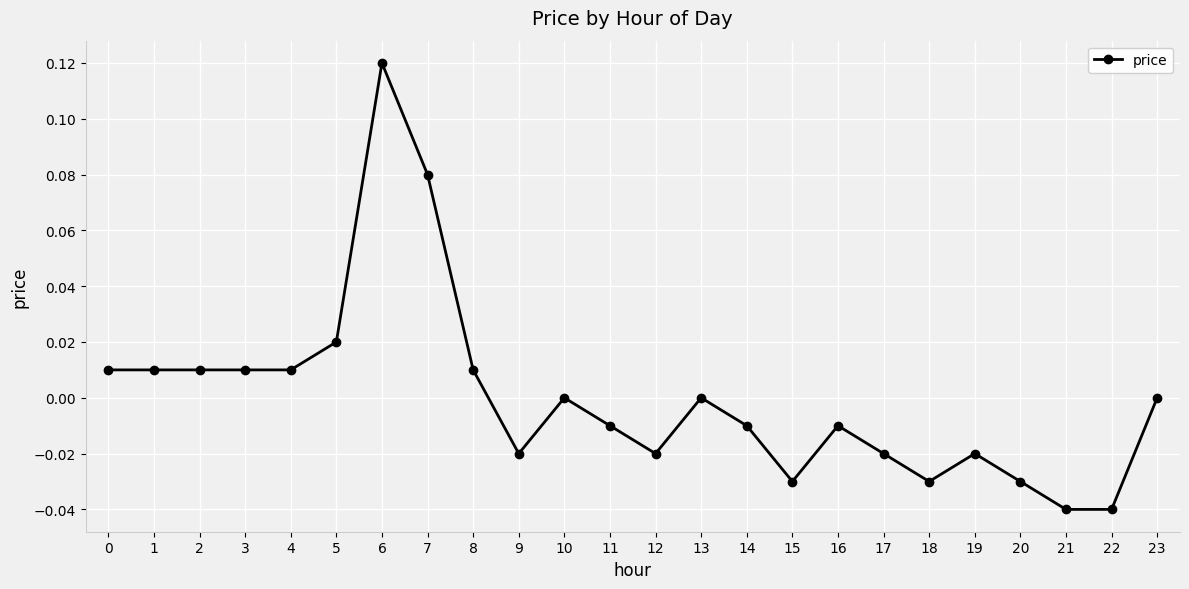

Is this an area chart (filled region under the line)?

No